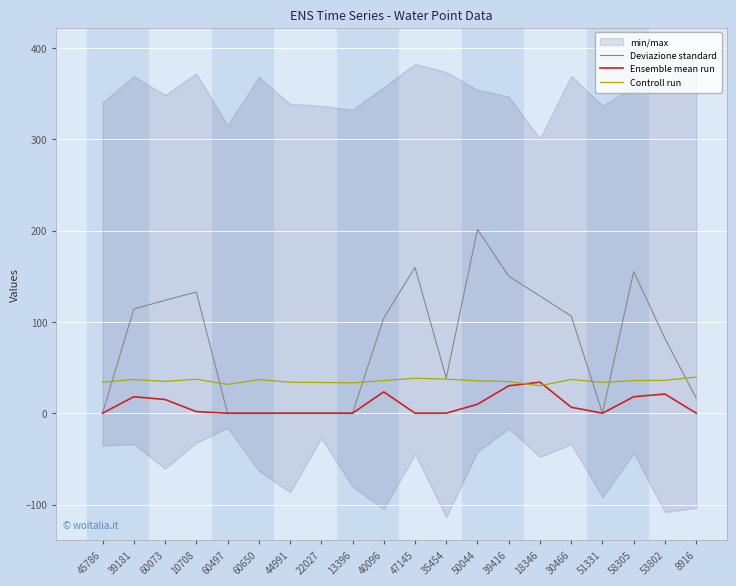

In Controll run, how many points are lower than both neighbors (excluding endpoints)?

5